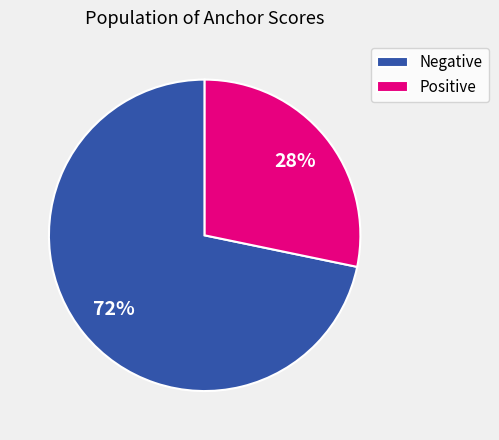

Rank the categories by value from highest to lowest.

Negative, Positive